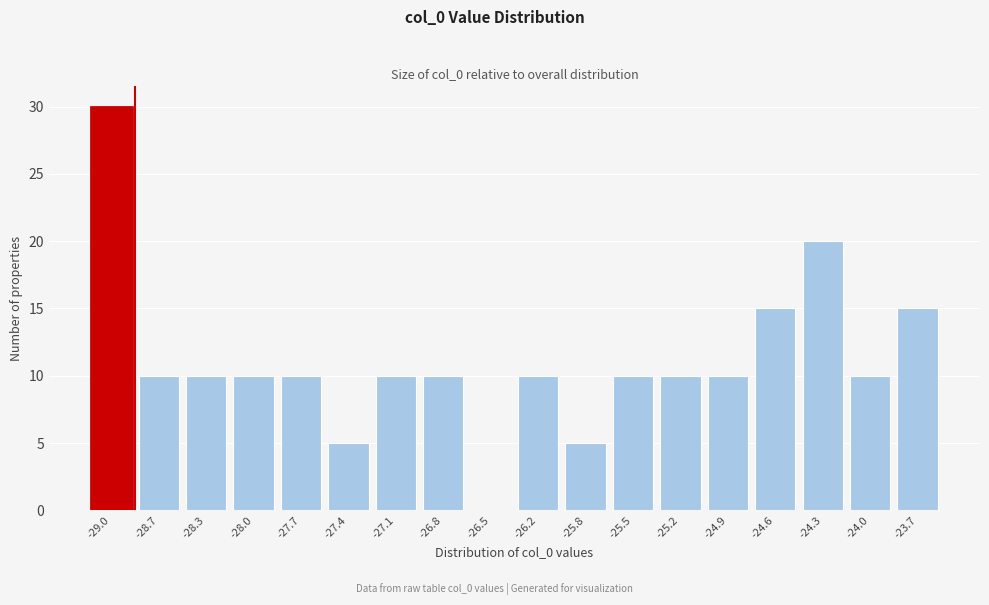

Reading left to right, what are all the values shown in this chart?

-29.0=30	-28.7=10	-28.3=10	-28.0=10	-27.7=10	-27.4=5	-27.1=10	-26.8=10	-26.5=0	-26.2=10	-25.8=5	-25.5=10	-25.2=10	-24.9=10	-24.6=15	-24.3=20	-24.0=10	-23.7=15